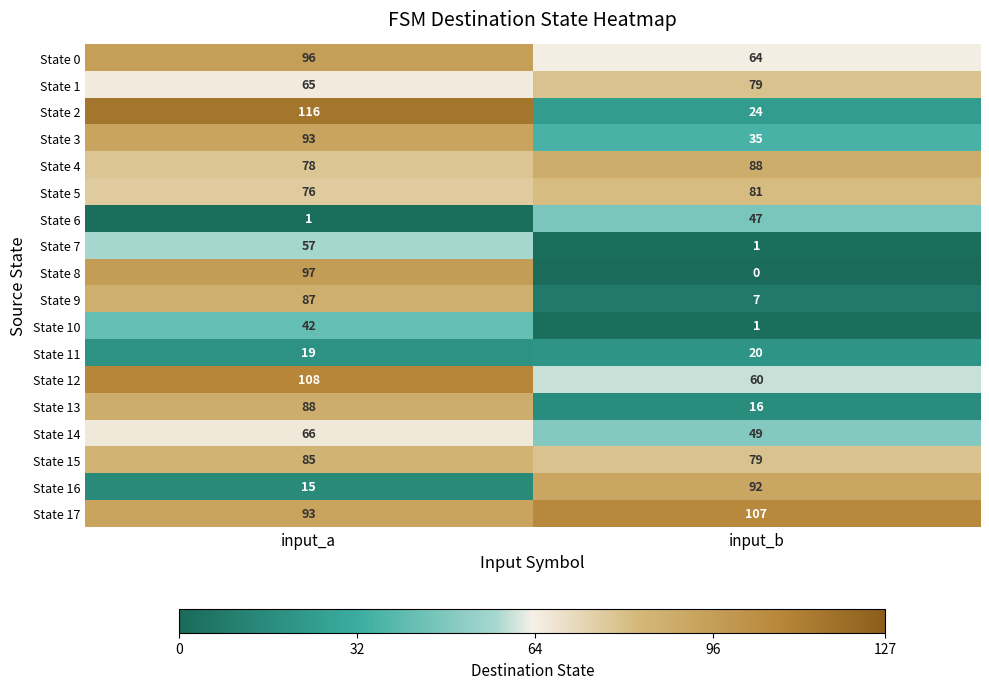

Read the State 1 value at input_b.

79